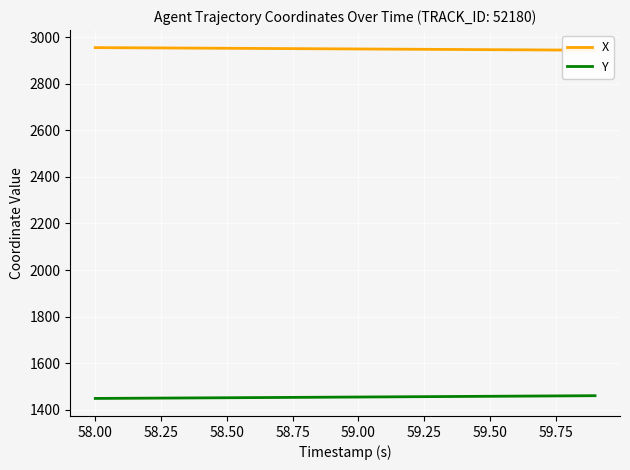

What is the maximum value for Y?

1459.6